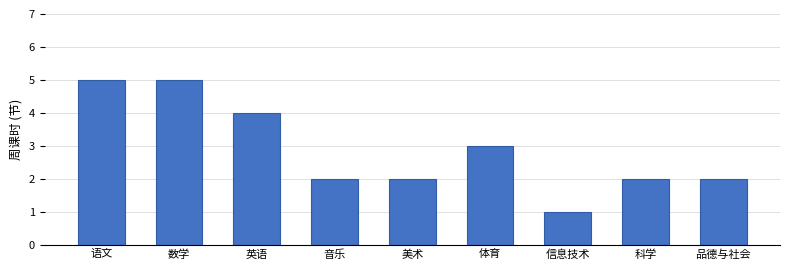

How many distinct data groups are displayed?

1